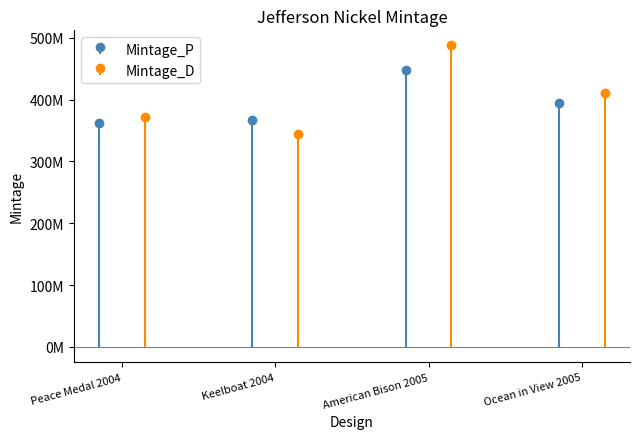

Reading left to right, extract all data points from this chart.

Mintage_P: 361440000	366720000	448320000	394080000
Mintage_D: 372000000	344880000	487680000	411120000